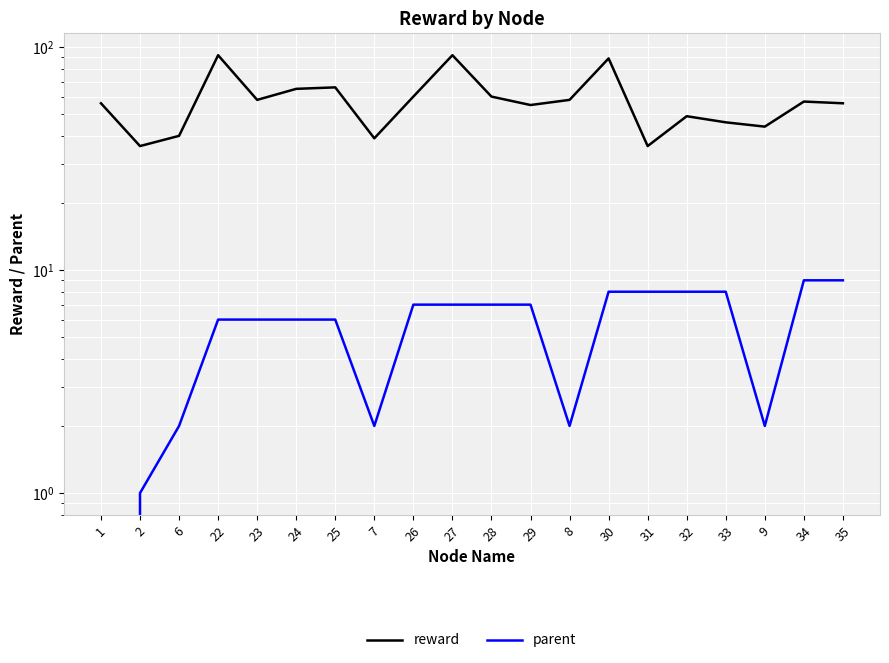

How many data points in reward are above 57?

9